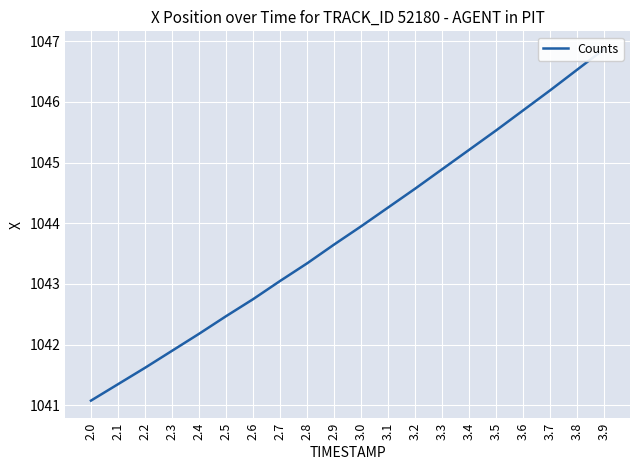

Between 2.3 and 2.6, which is larger?

2.6